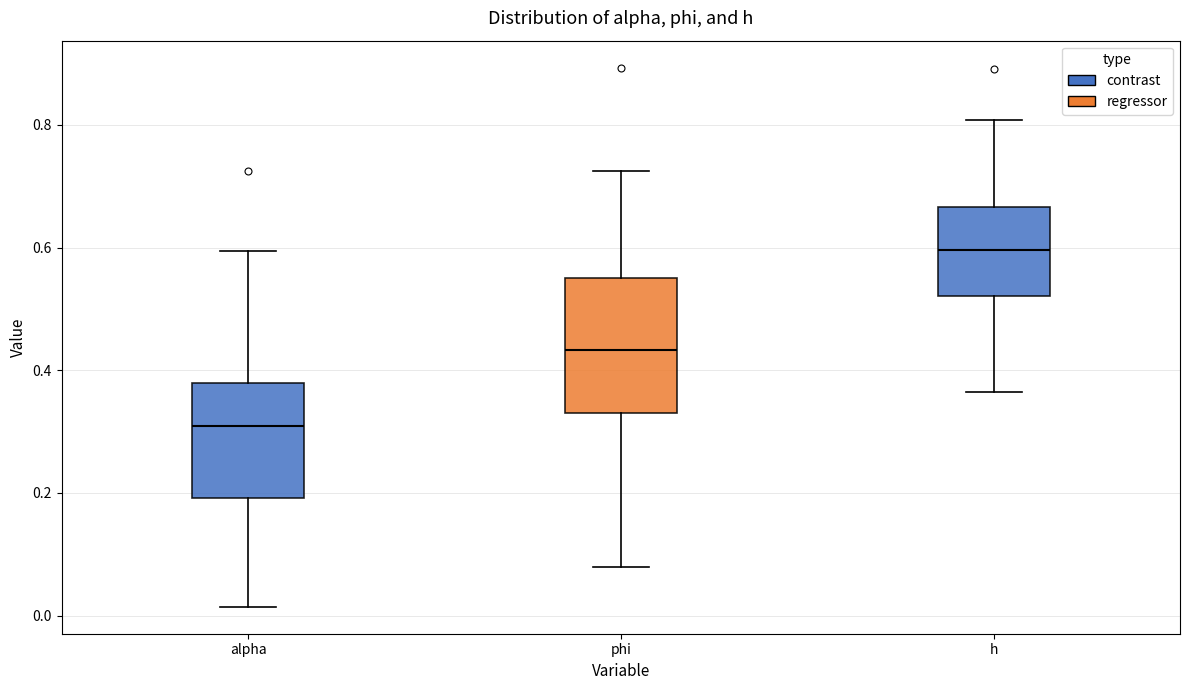

Comparing the boxes themselves (not the whiskers), which one is the tallest?

phi